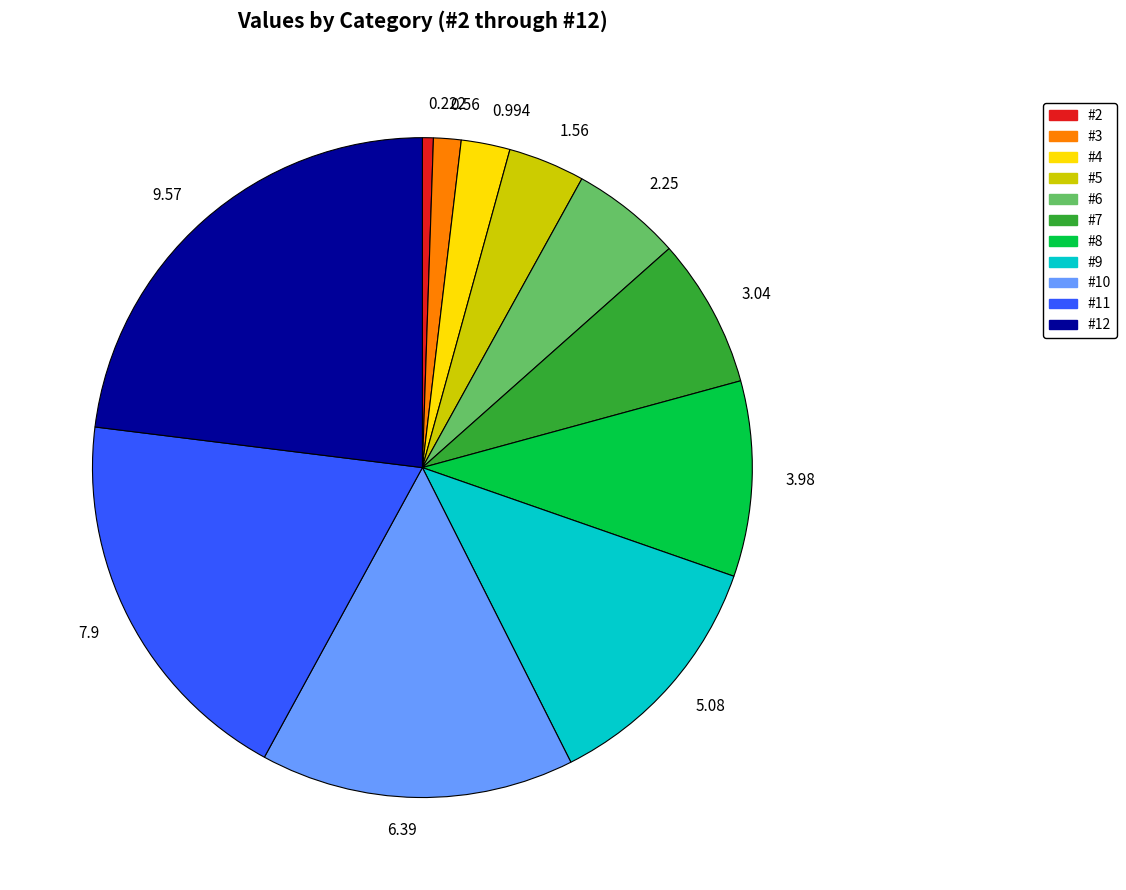

Is the sum of 0.56 and 0.222 greater than half?

No